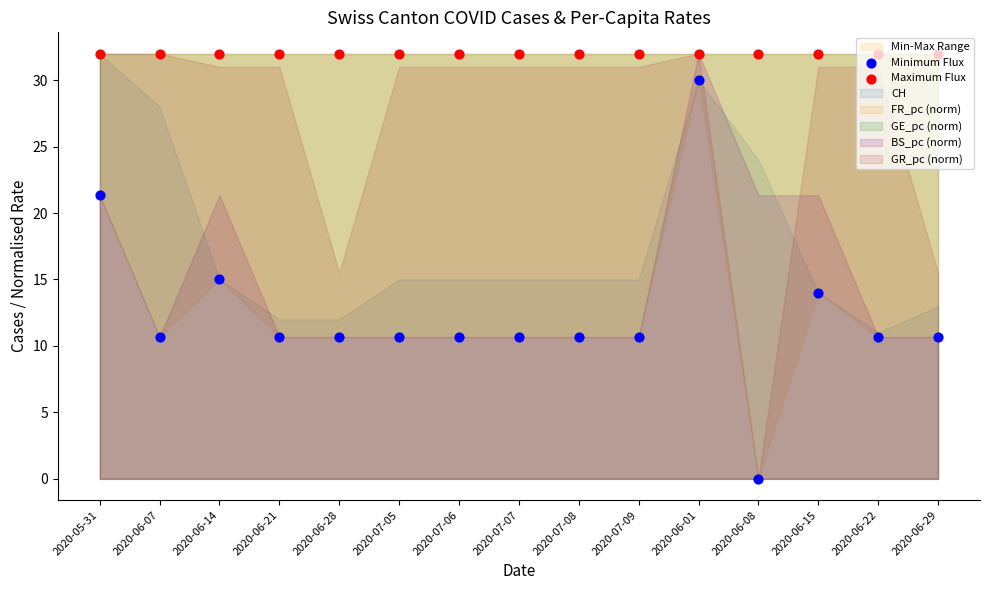

Which series has the widest spread of Y values?

Minimum Flux